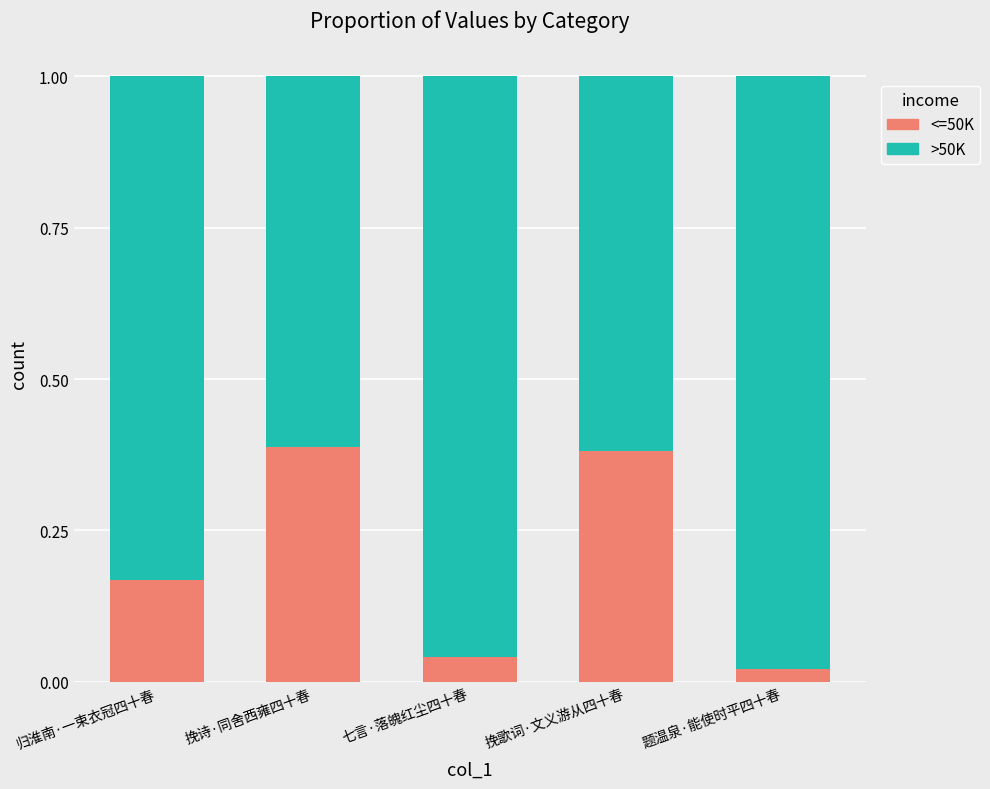

How many categories are shown in the chart?

5